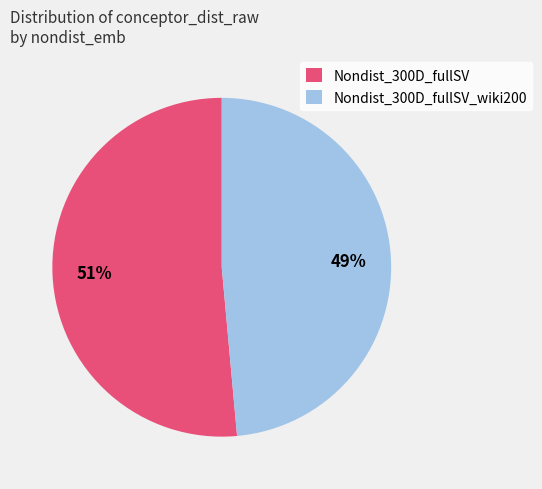

Which has a higher value, Nondist_300D_fullSV or Nondist_300D_fullSV_wiki200?

Nondist_300D_fullSV